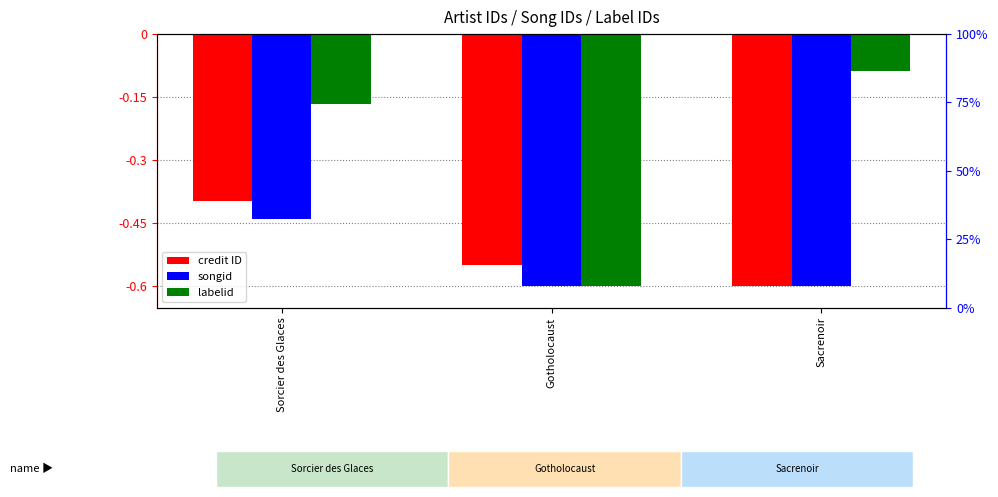

Reading left to right, transcribe all the data shown in this chart.

credit: -0.4	-0.5	-0.6
songid: -0.4	-0.6	-0.6
labelid: -0.2	-0.6	-0.1